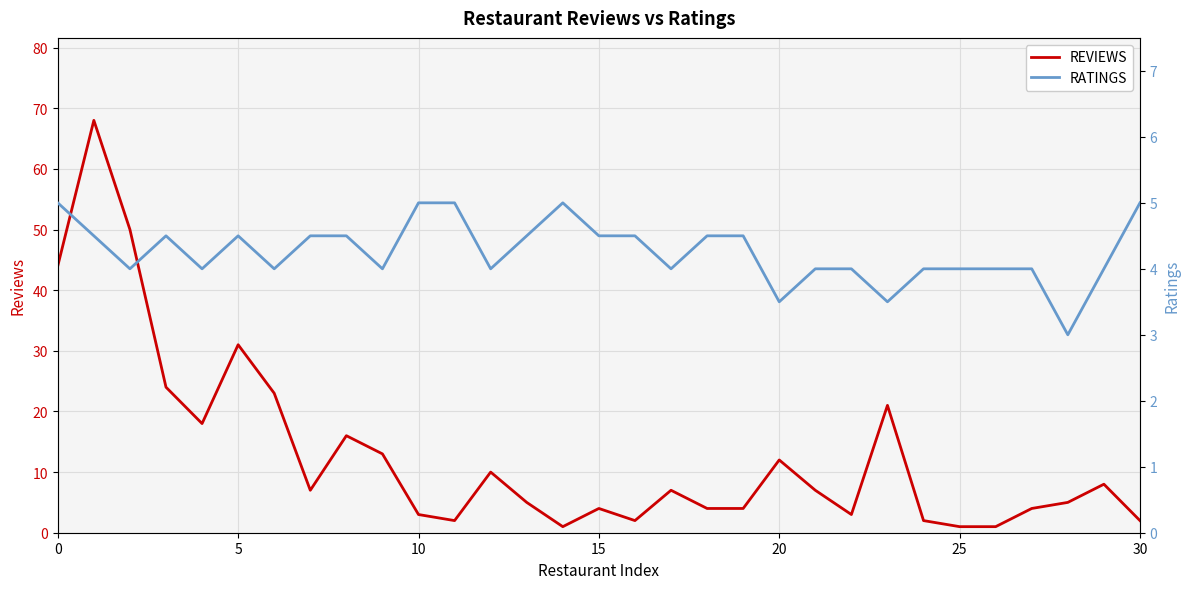

At which label is REVIEWS closest to 34?

5